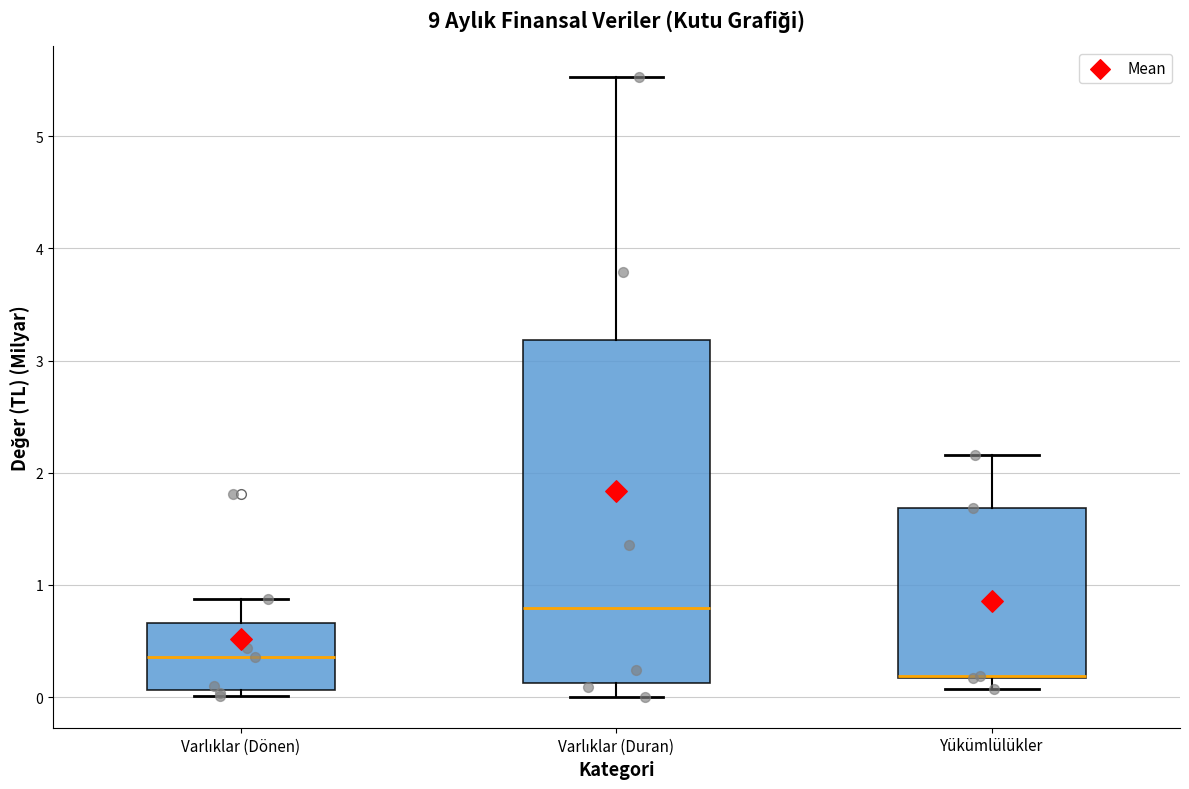

Where is the upper edge of the box for Varlıklar (Dönen) on the y-axis? The values are not printed on the chart, so give them approximately, as read against the axis.

0.7